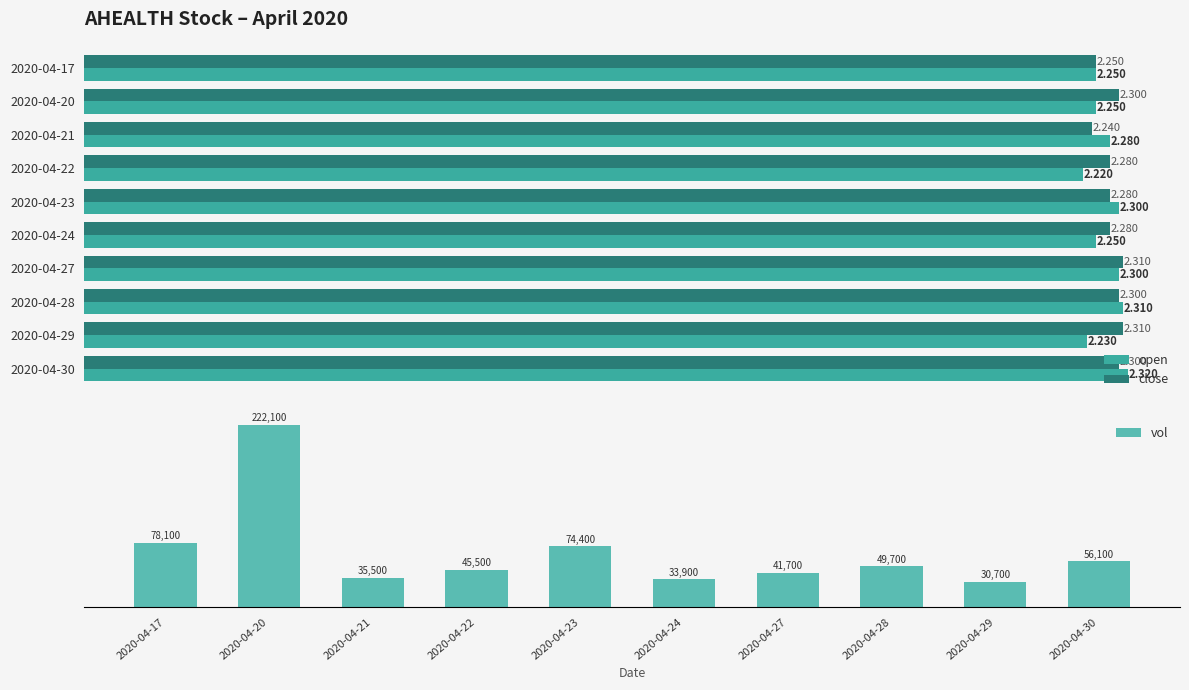

At which label does vol reach its peak?

2020-04-20